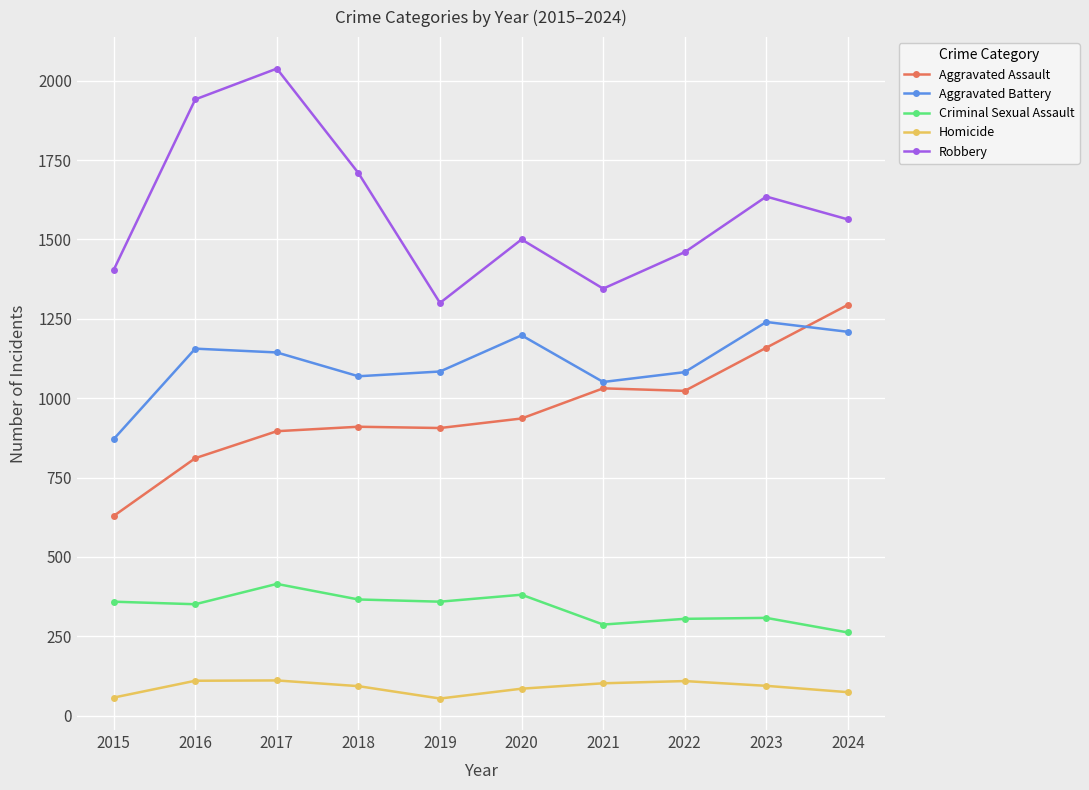

What is the highest value of the Robbery series?

2038